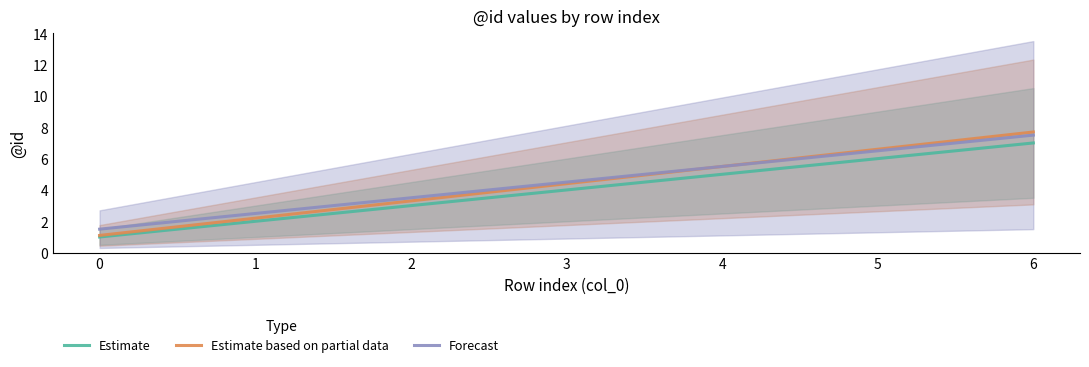

Rank the categories by Estimate value from highest to lowest.

6, 5, 4, 3, 2, 1, 0